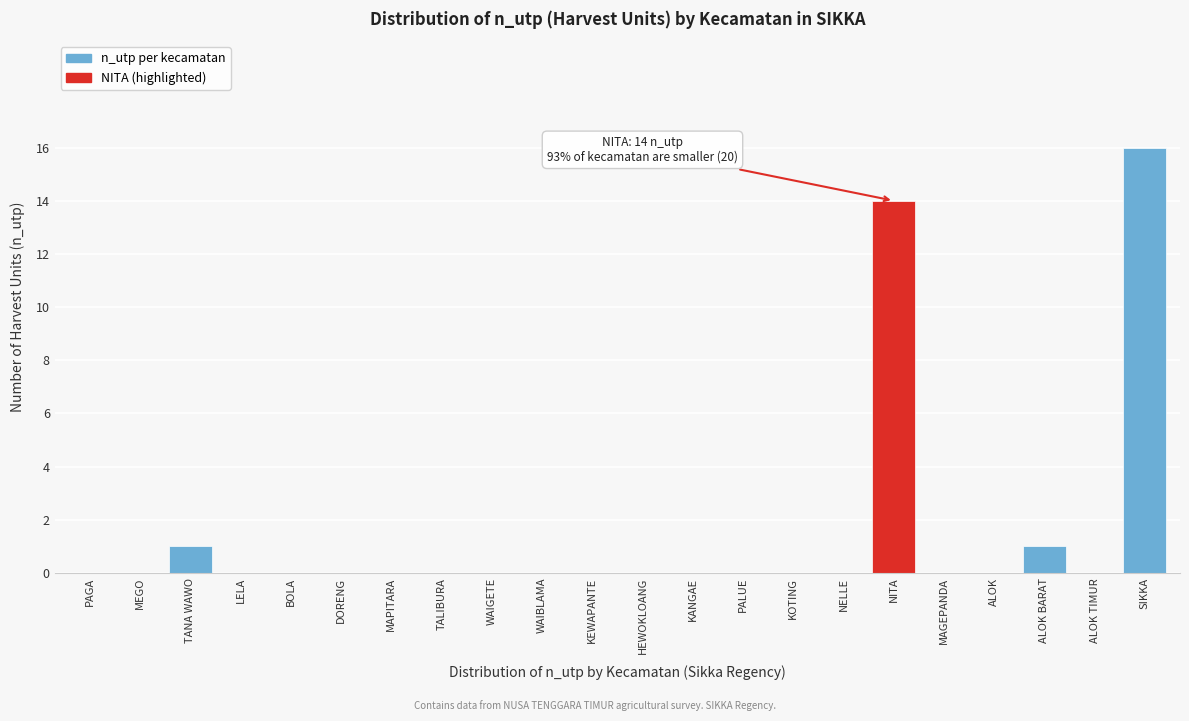

Reading left to right, transcribe all the data shown in this chart.

PAGA=0	MEGO=0	TANA WAWO=1	LELA=0	BOLA=0	DORENG=0	MAPITARA=0	TALIBURA=0	WAIGETE=0	WAIBLAMA=0	KEWAPANTE=0	HEWOKLOANG=0	KANGAE=0	PALUE=0	KOTING=0	NELLE=0	NITA=14	MAGEPANDA=0	ALOK=0	ALOK BARAT=1	ALOK TIMUR=0	SIKKA=16